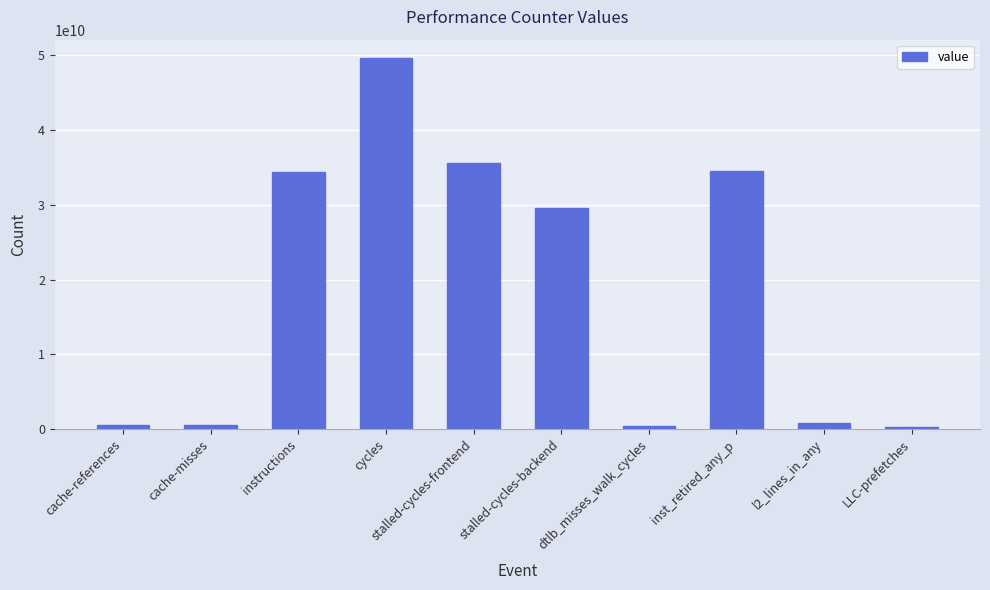

Where is the data nearest to the value 24940828977?

stalled-cycles-backend